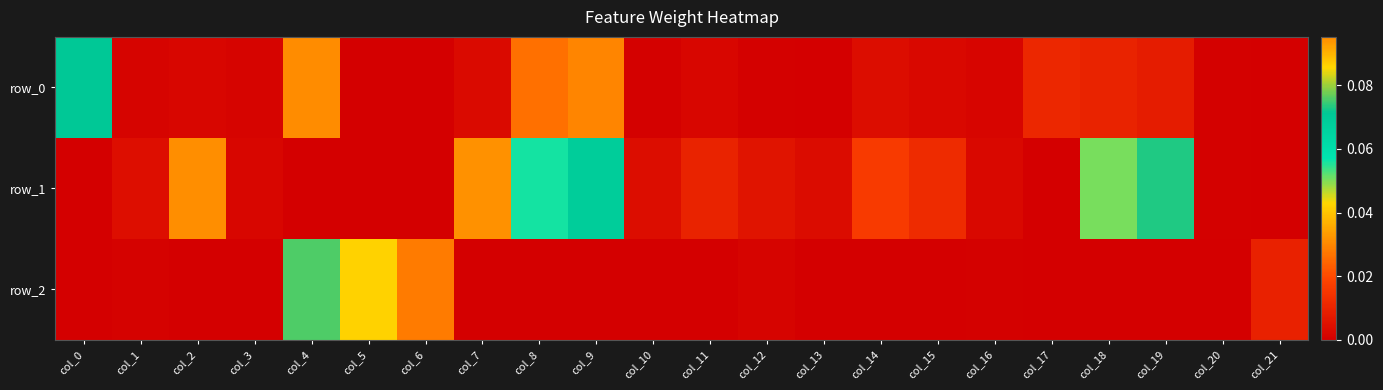

What is the difference between the maximum and second lowest values in the row_0 series?

0.1